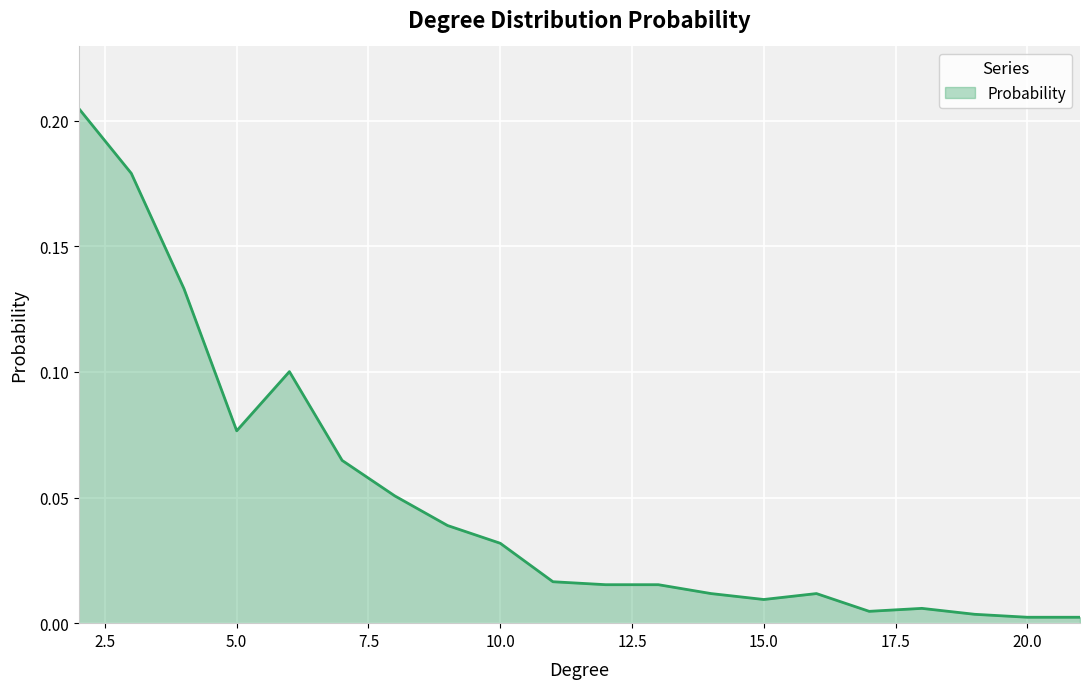

Does the chart display data point markers on the line(s)?

No